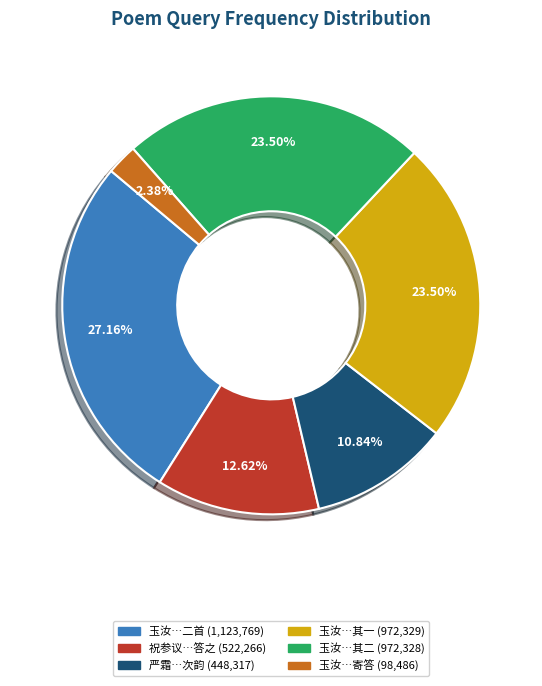

To the nearest percent, what is the difference between the largest and smallest slice percentages?

25%